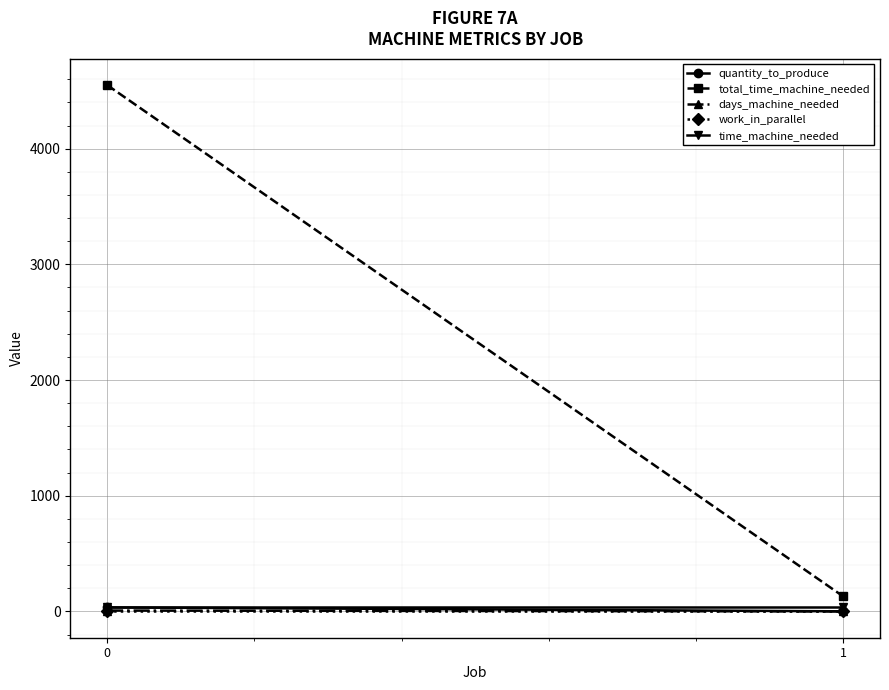

Is this an area chart (filled region under the line)?

No